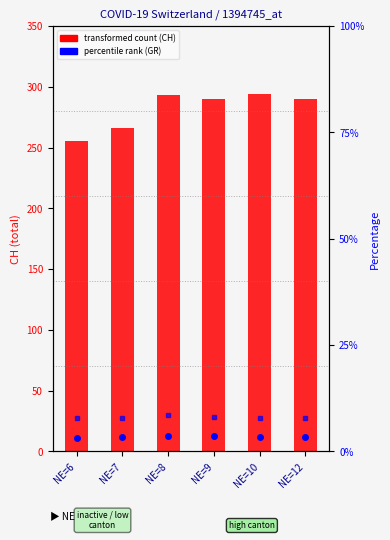

At which label is CH count closest to 274?

NE=7